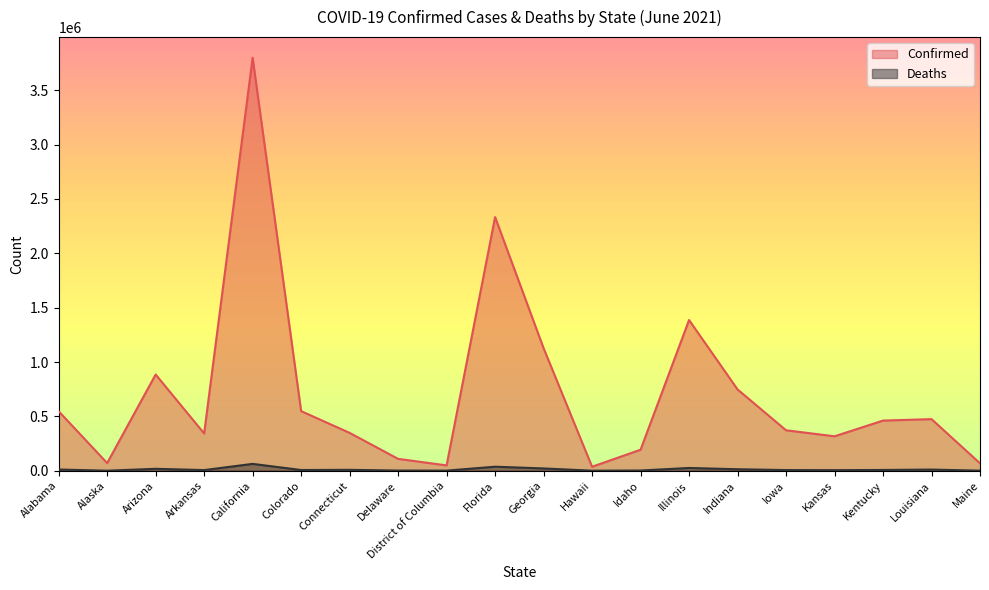

What is the value of the Confirmed point at the 17th from the left?

316657